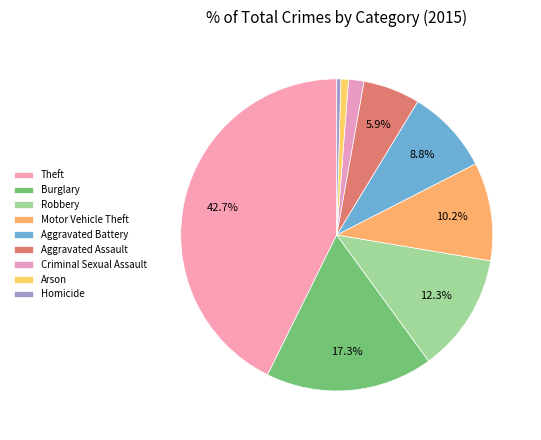

To the nearest percent, what is the average slice percentage?

11%